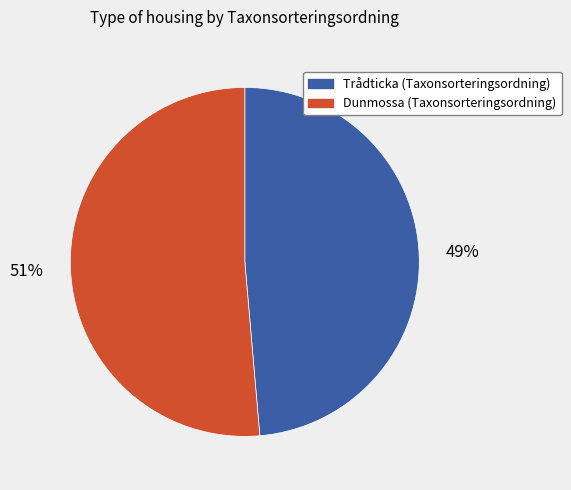

The Trådticka (Taxonsorteringsordning) slice represents 40% of the pie. True or false?

False